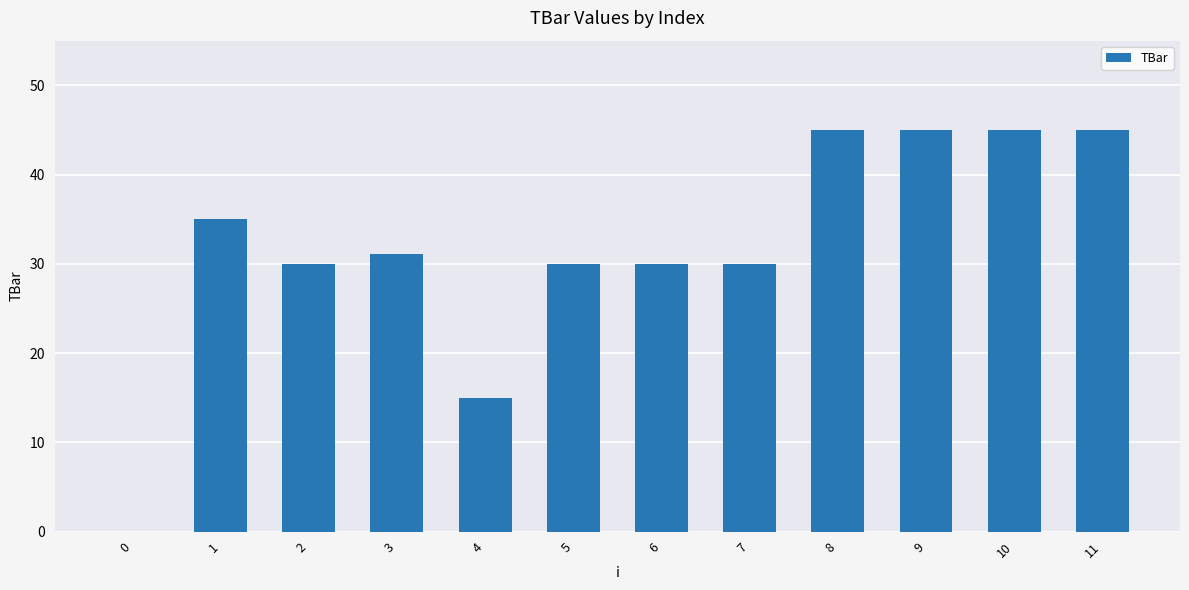

Approximately how many times larger is the value at 6 compared to 4?

2.0